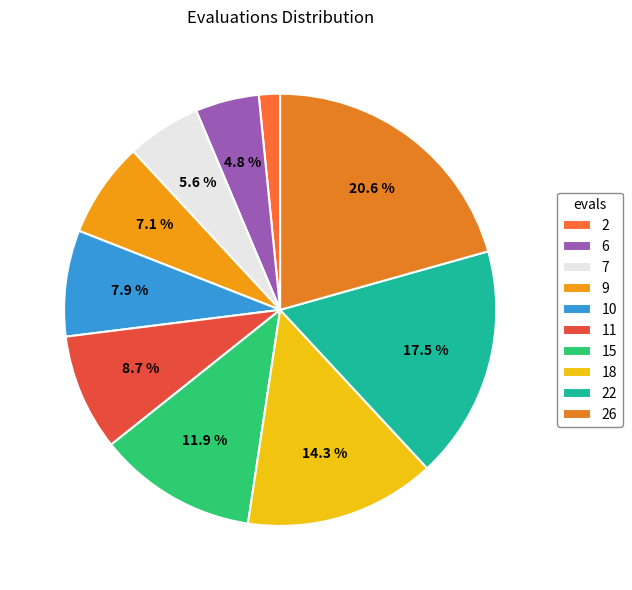

What is the change in value from 6 to 15?

+9